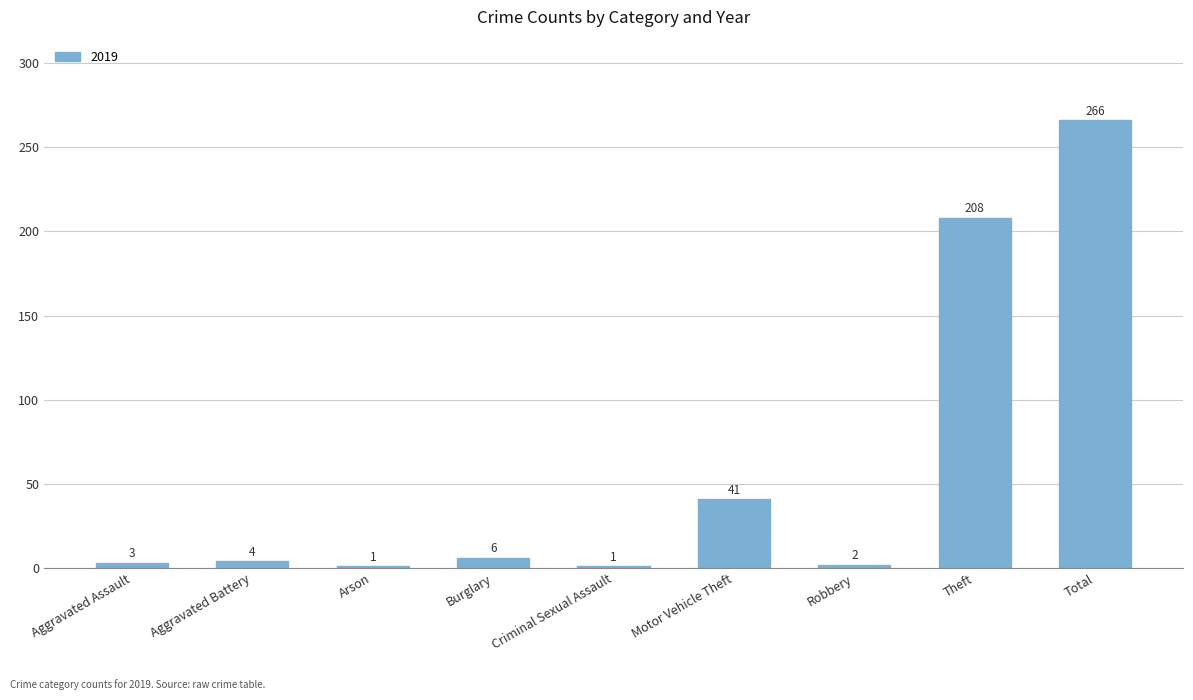

What is the value of the 8th bar from the left?

208